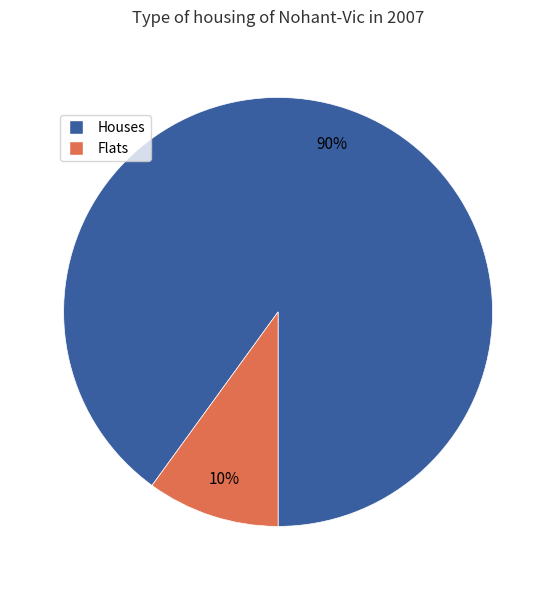

Is there any slice that represents more than half of the pie?

Yes